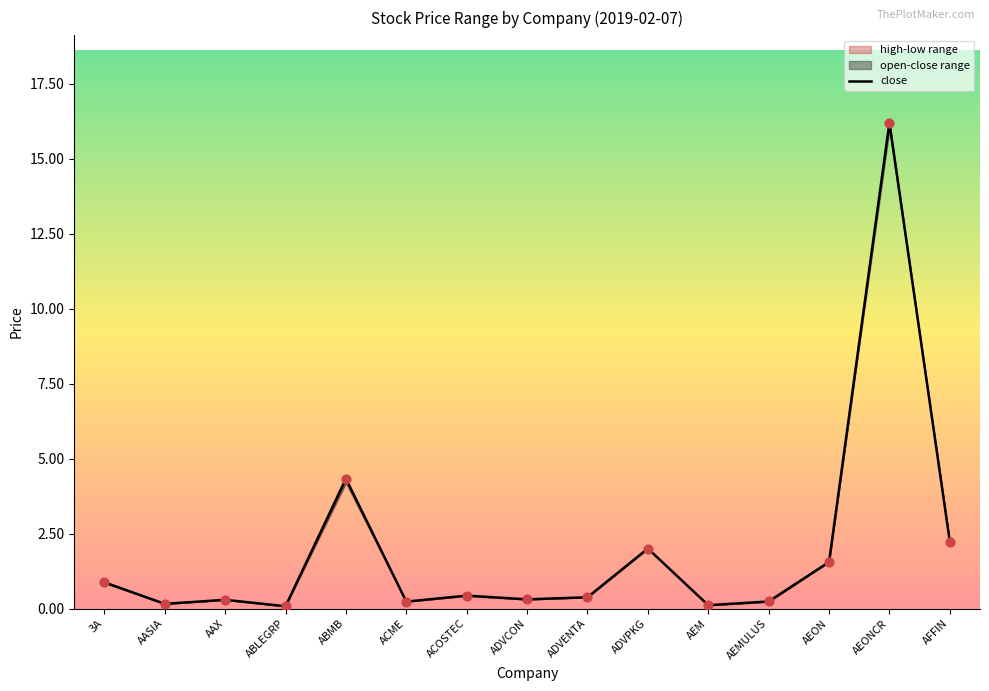

What is the change in value from ADVCON to ADVPKG?

+1.7